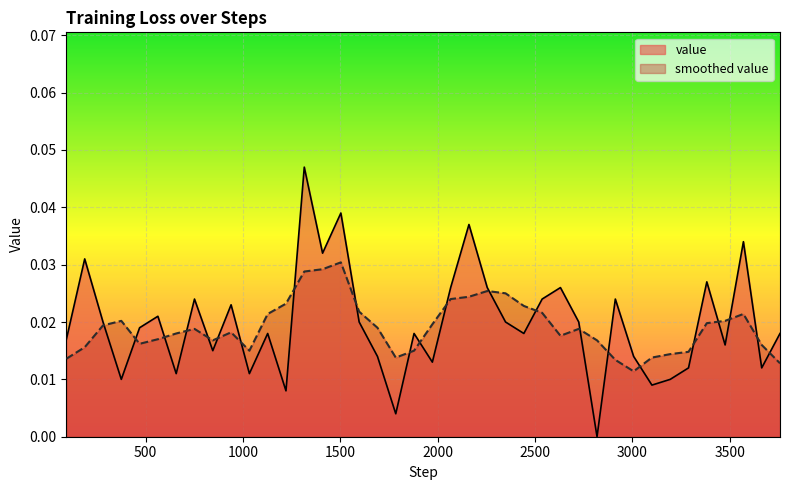

How many series are shown in this chart?

2